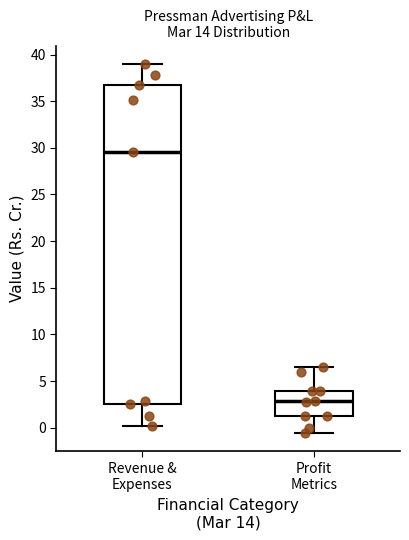

Which box has the highest median line?

Revenue & Expenses